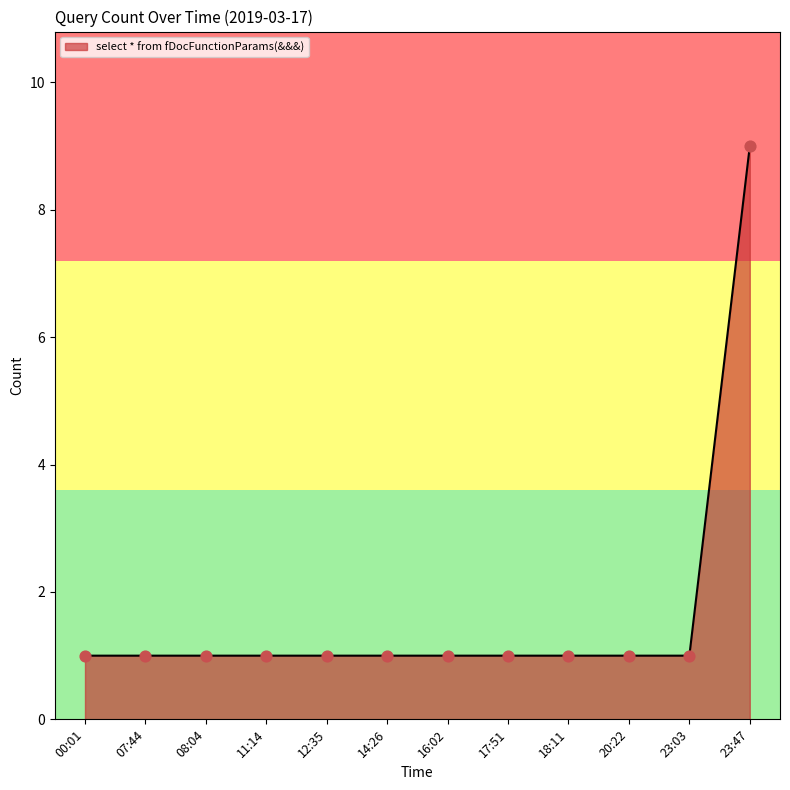

What is the change in value from 23:03 to 23:47?

+8